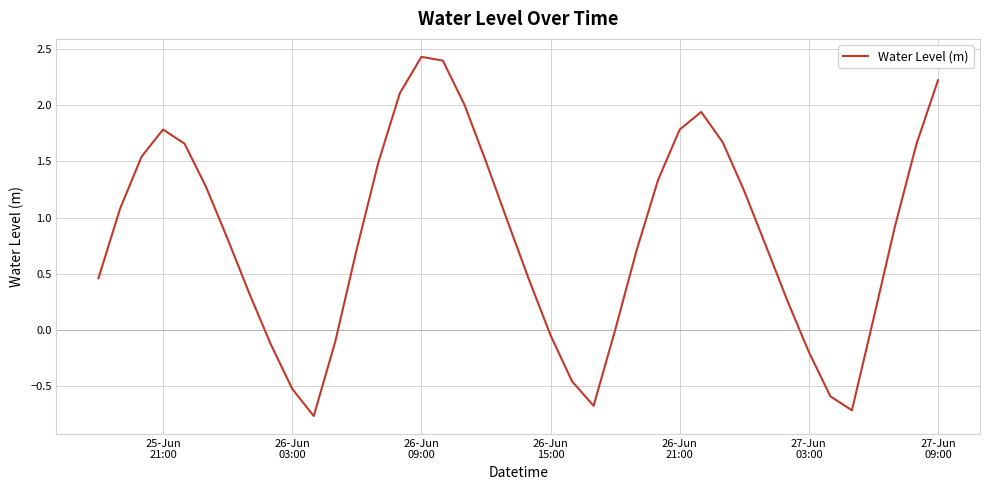

What is the difference between the maximum and minimum values?

3.2